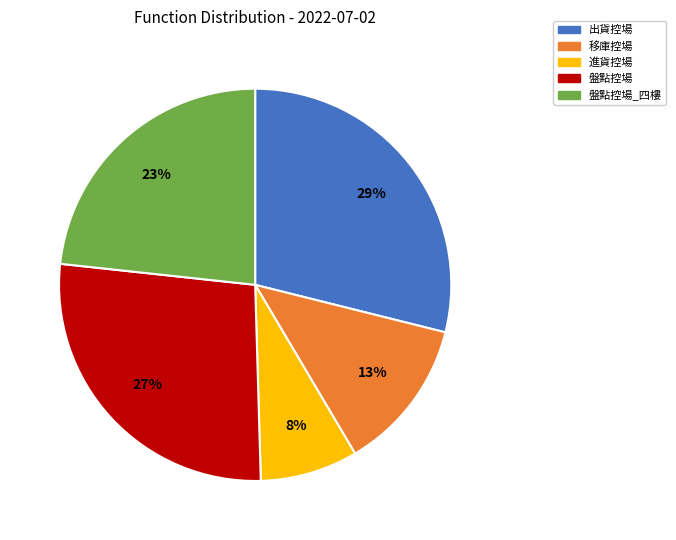

Is there any slice that represents more than half of the pie?

No